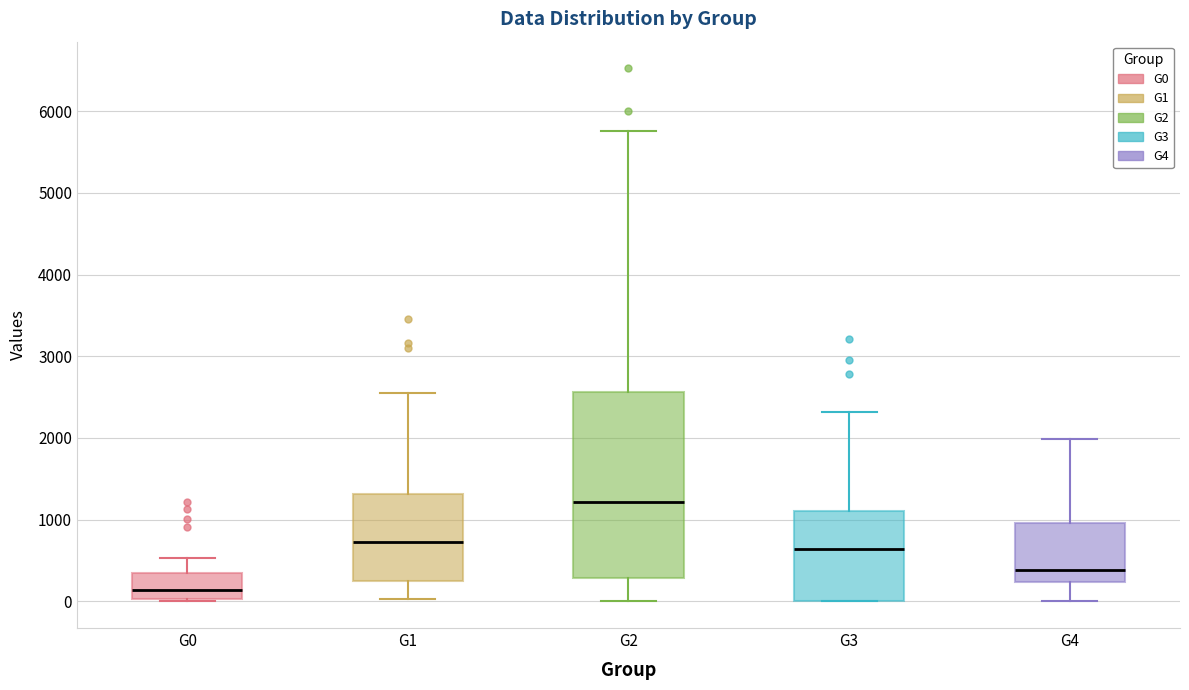

Comparing the boxes themselves (not the whiskers), which one is the tallest?

G2